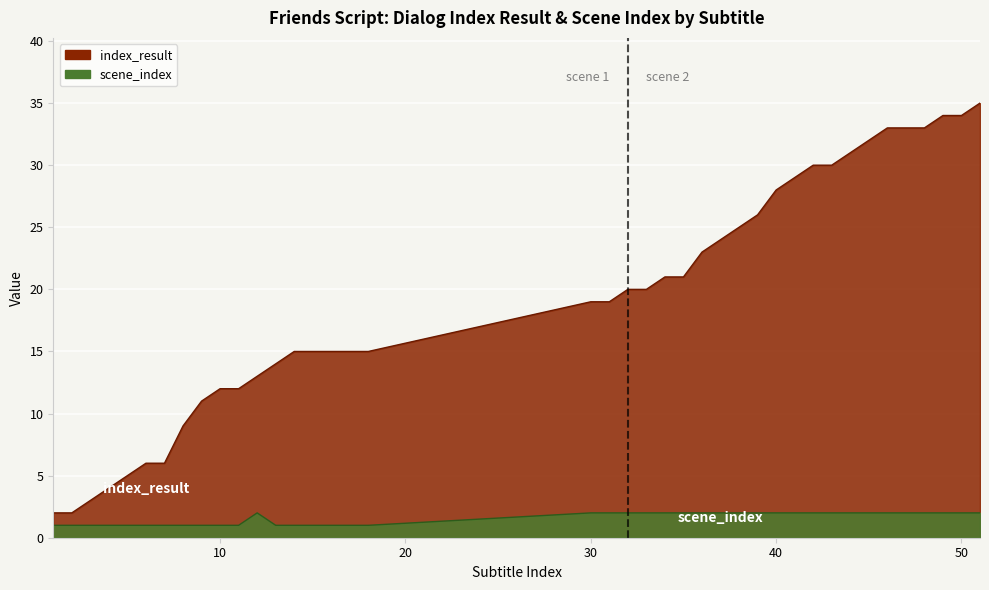

Which category has the lowest value in the index_result series?

1